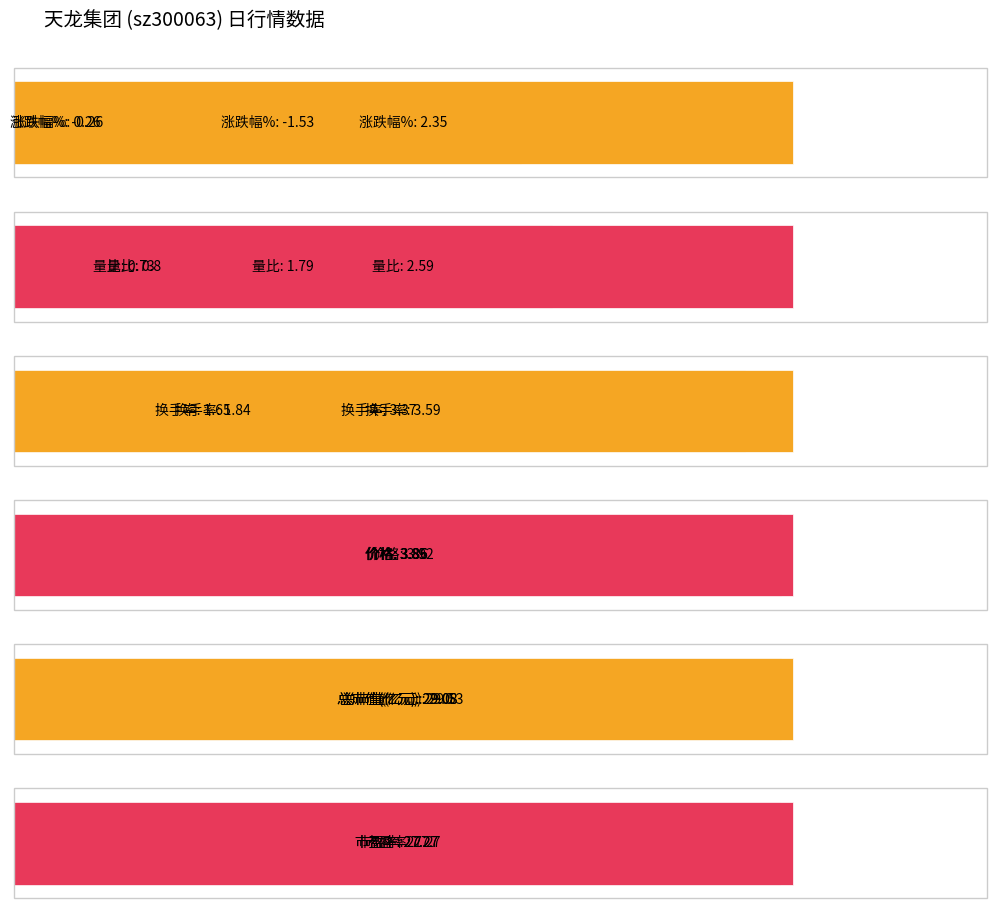

What are all the series names shown in the legend?

涨跌幅%, 量比, 换手率, 价格, 总市值(亿元), 市盈率